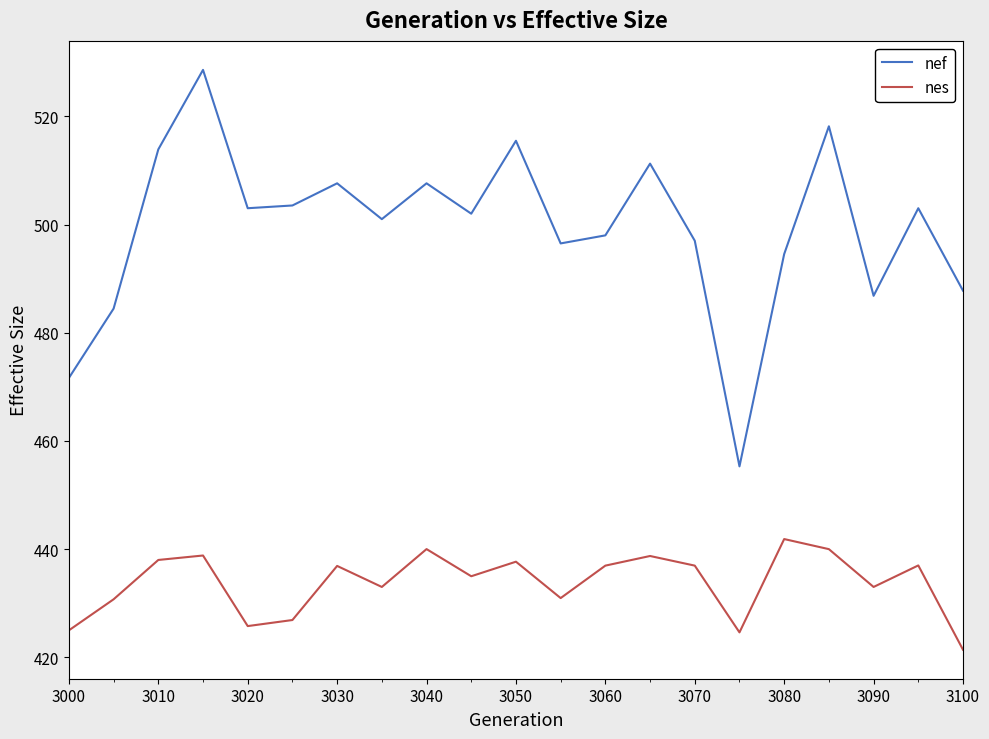

Which series has the largest range (max minus min)?

nef